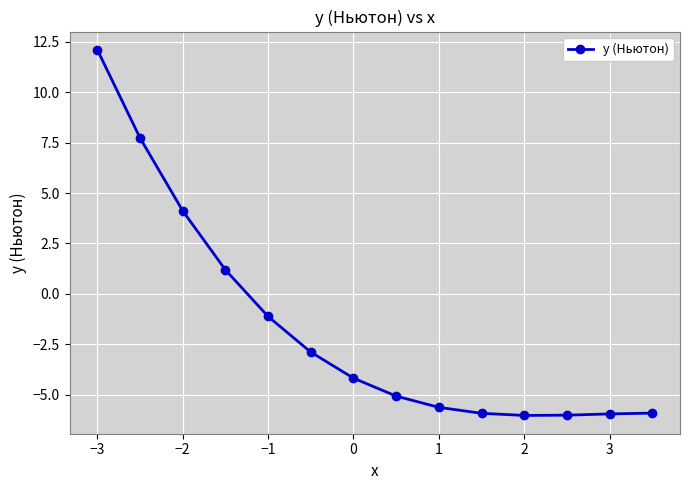

What is the maximum value shown in the chart?

12.1